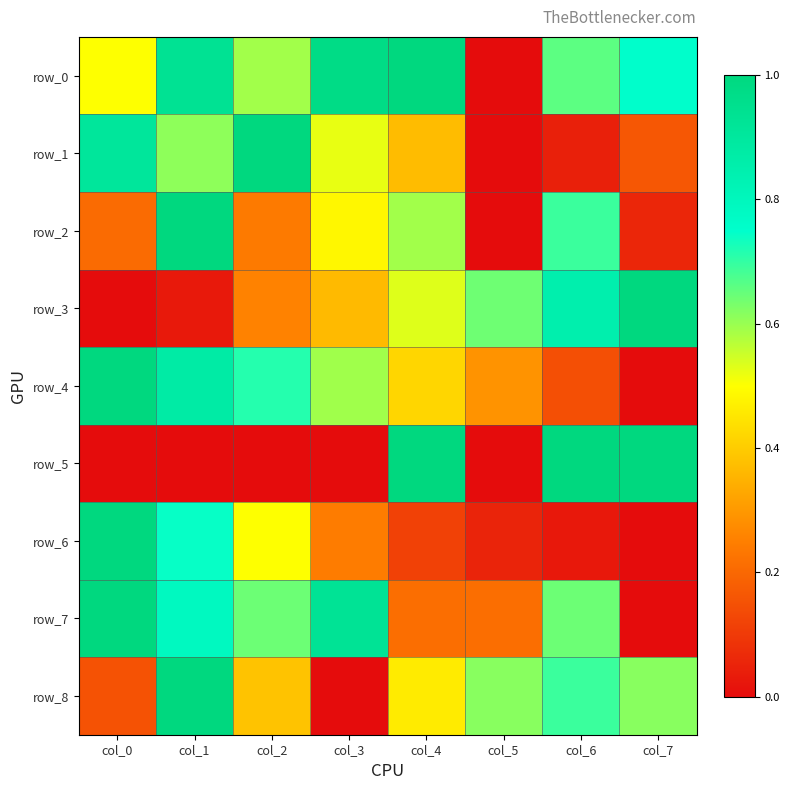

Is the value of row_6 at col_0 greater than the value of row_7 at col_1?

Yes